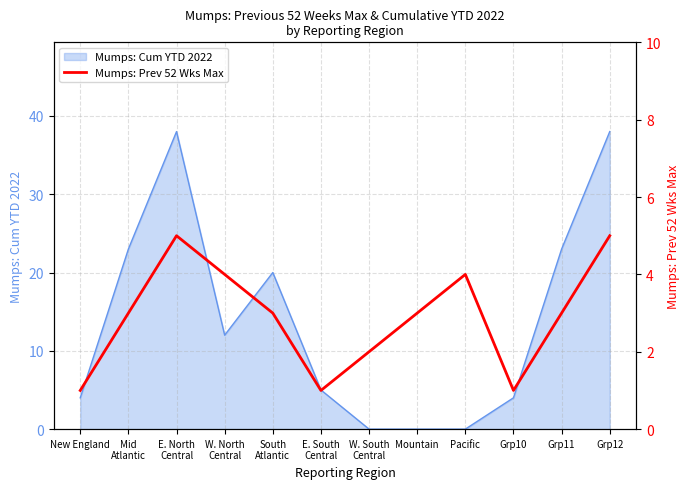

At which label is the value closest to 3?

Mid
Atlantic